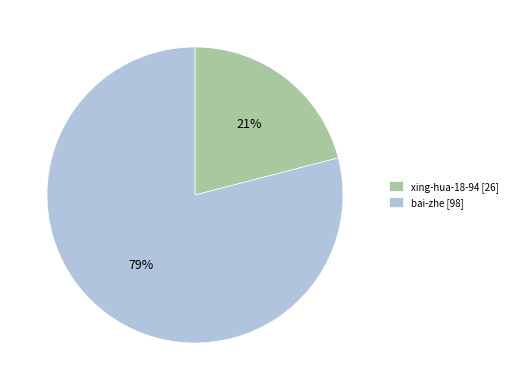

Which category has the biggest portion of the pie?

bai-zhe